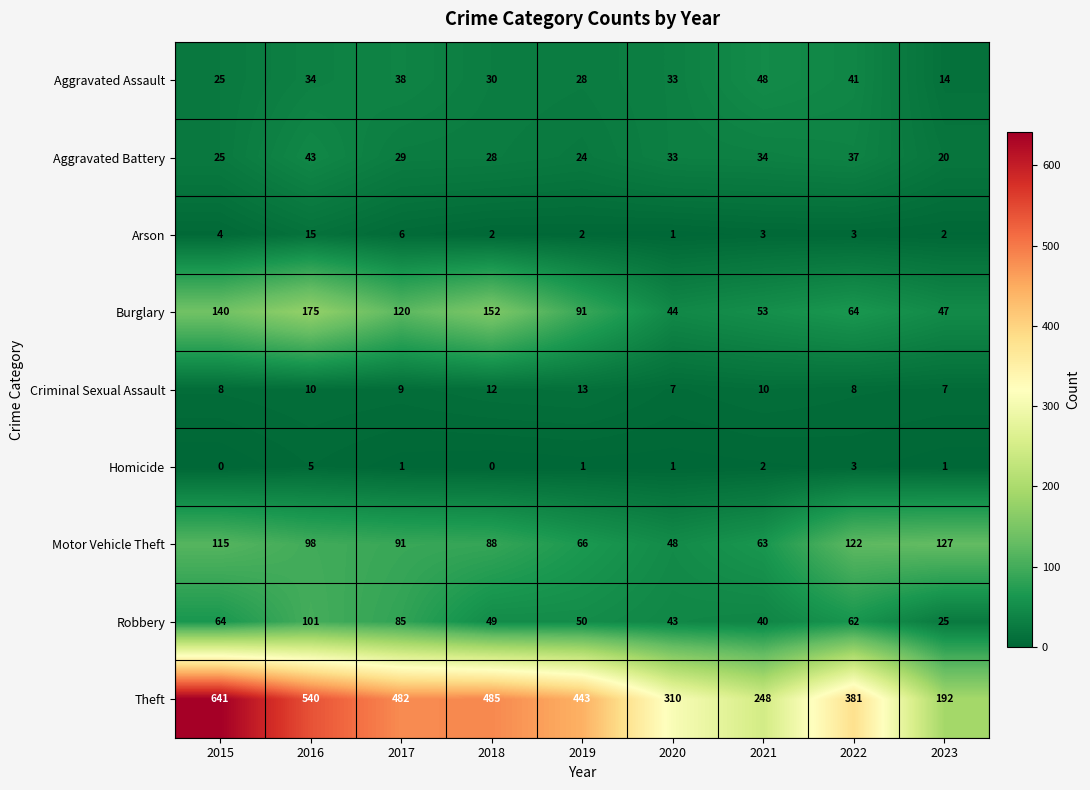

Which series has the widest spread of values?

Theft